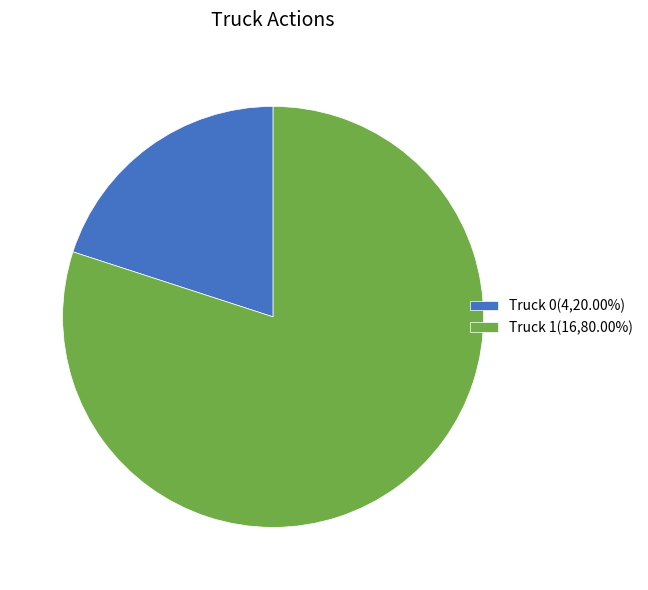

Rank the categories by value from highest to lowest.

Truck 1, Truck 0